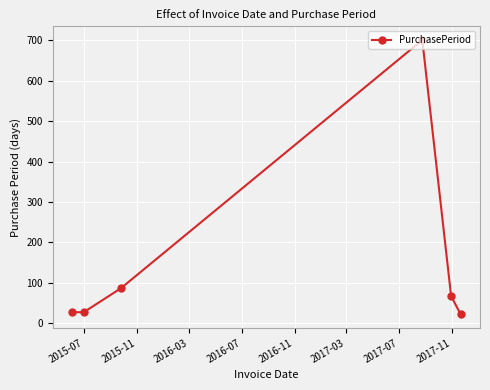

Does the chart have visible grid lines?

Yes